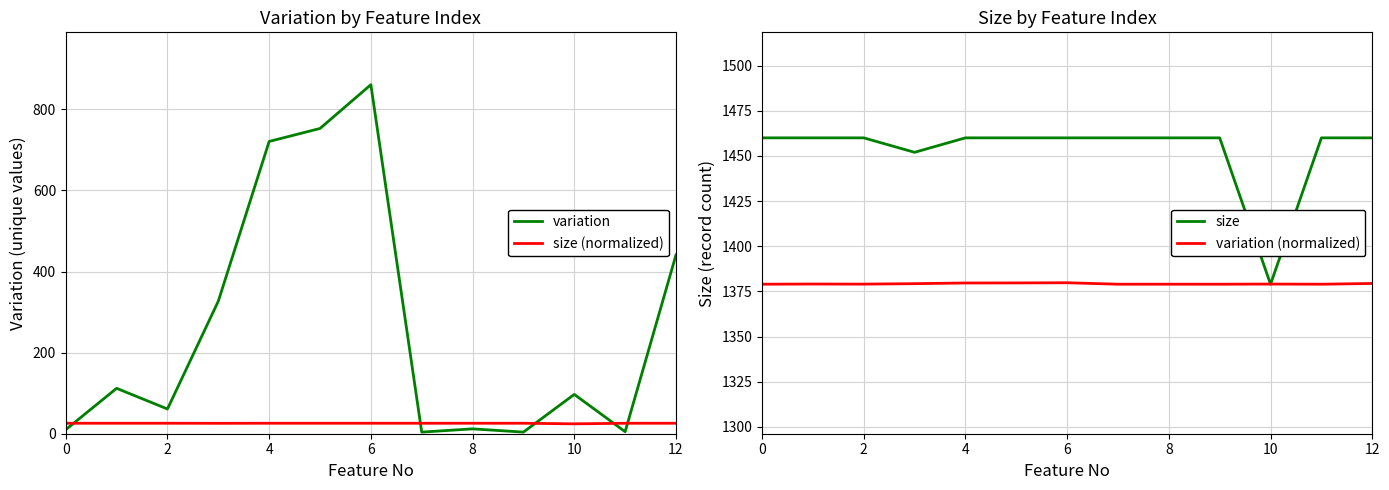

Reading left to right, extract all data points from this chart.

variation: 10.0	112.0	61.0	327.0	721.0	753.0	861.0	4.0	12.0	4.0	97.0	5.0	441.0
size (normalized): 25.8	25.8	25.8	25.7	25.8	25.8	25.8	25.8	25.8	25.8	24.4	25.8	25.8
size: 1460.0	1460.0	1460.0	1452.0	1460.0	1460.0	1460.0	1460.0	1460.0	1460.0	1379.0	1460.0	1460.0
variation (normalized): 1379.0	1379.1	1379.1	1379.3	1379.7	1379.7	1379.8	1379.0	1379.0	1379.0	1379.1	1379.0	1379.4